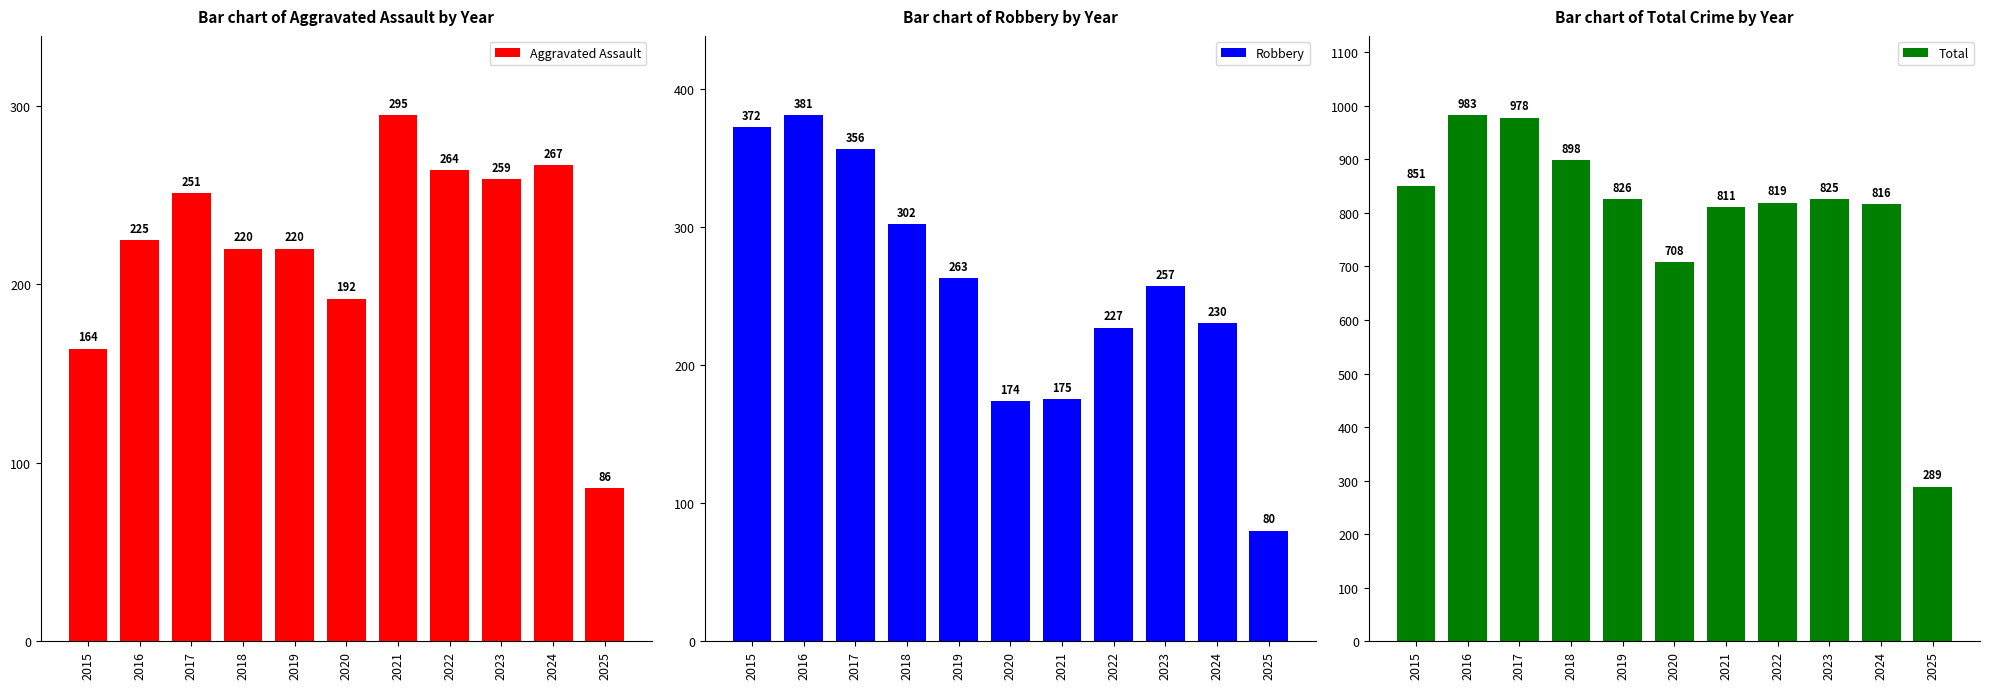

Is it true that Total equals 176 at 2019?

False